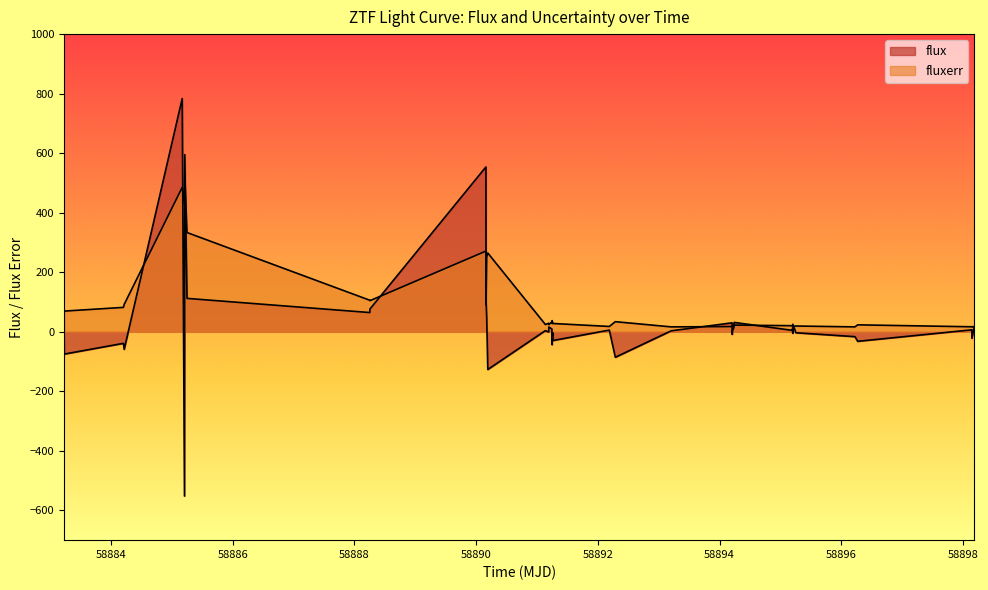

What are all the series names shown in the legend?

flux, fluxerr